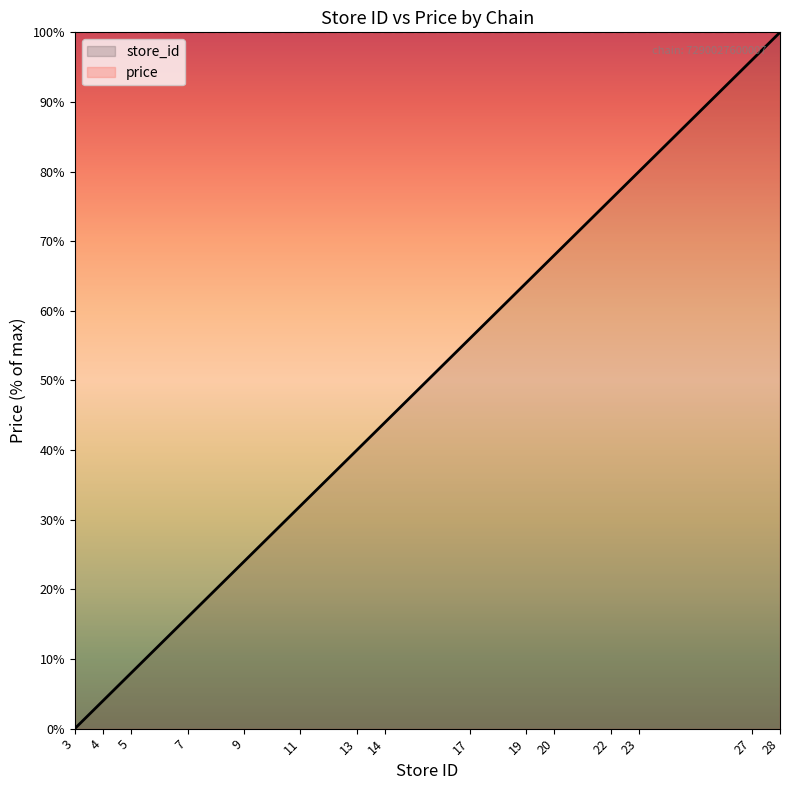

At which category does the chart reach its peak across all series?

28